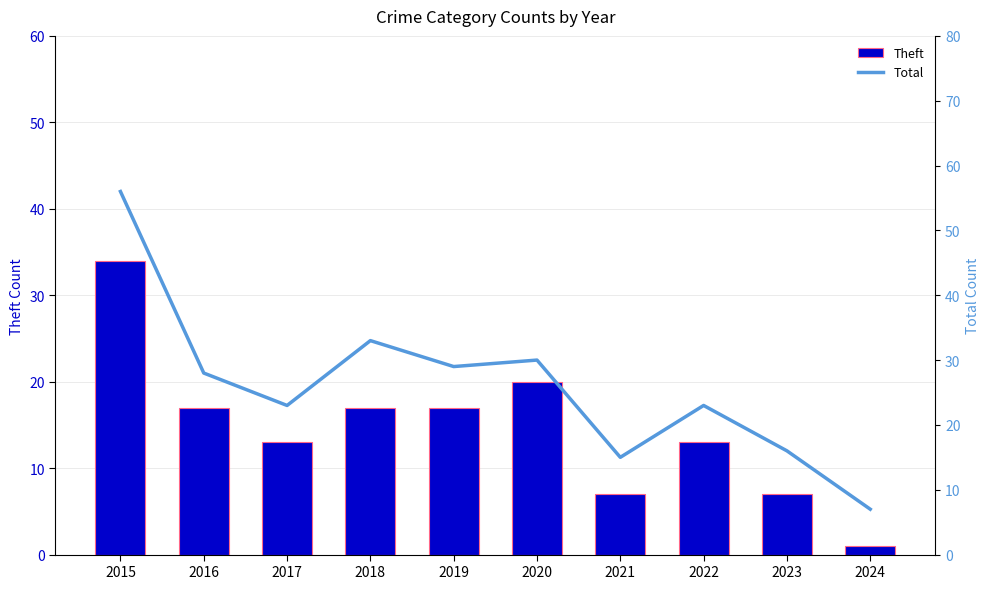

Between 2022 and 2023, which series saw the biggest shift?

Total